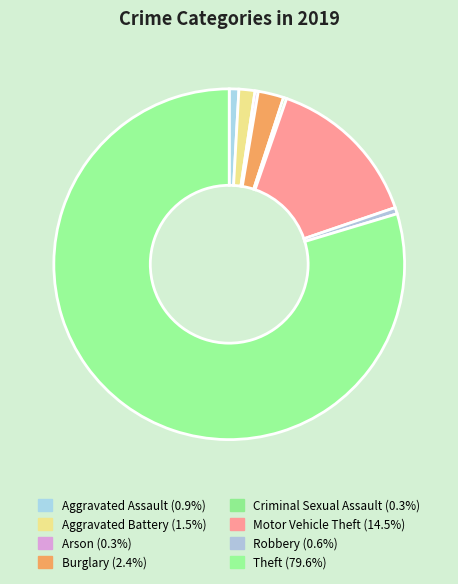

Is there a majority slice in this chart?

Yes